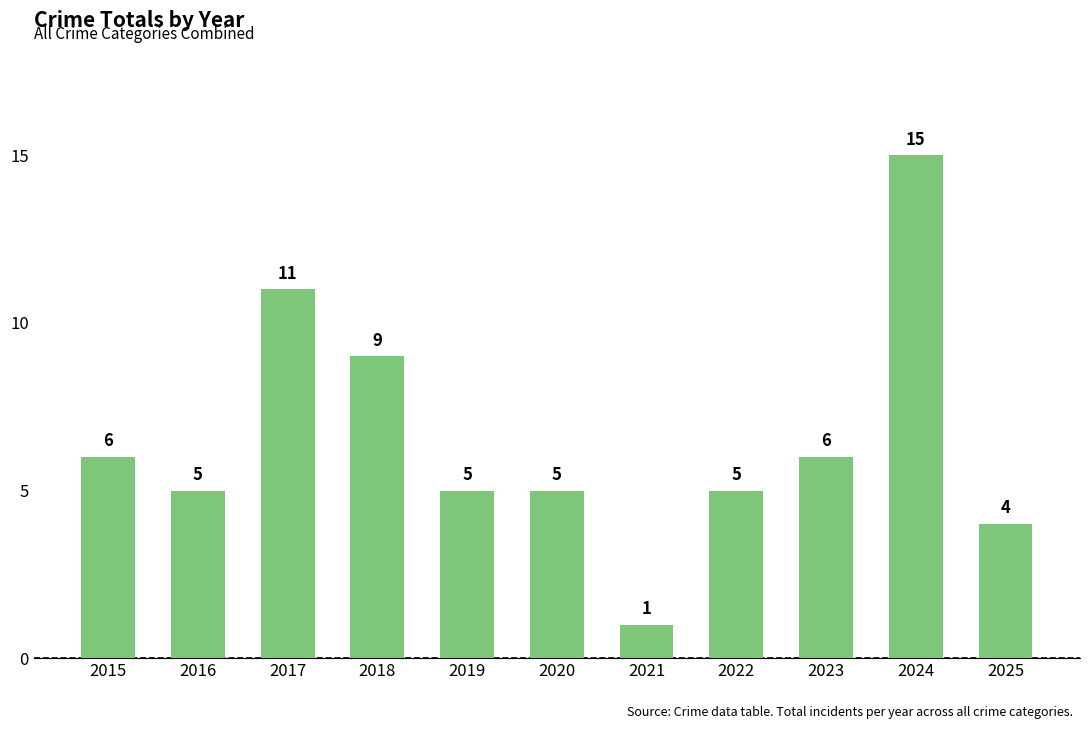

What is the change in value from 2021 to 2025?

+3